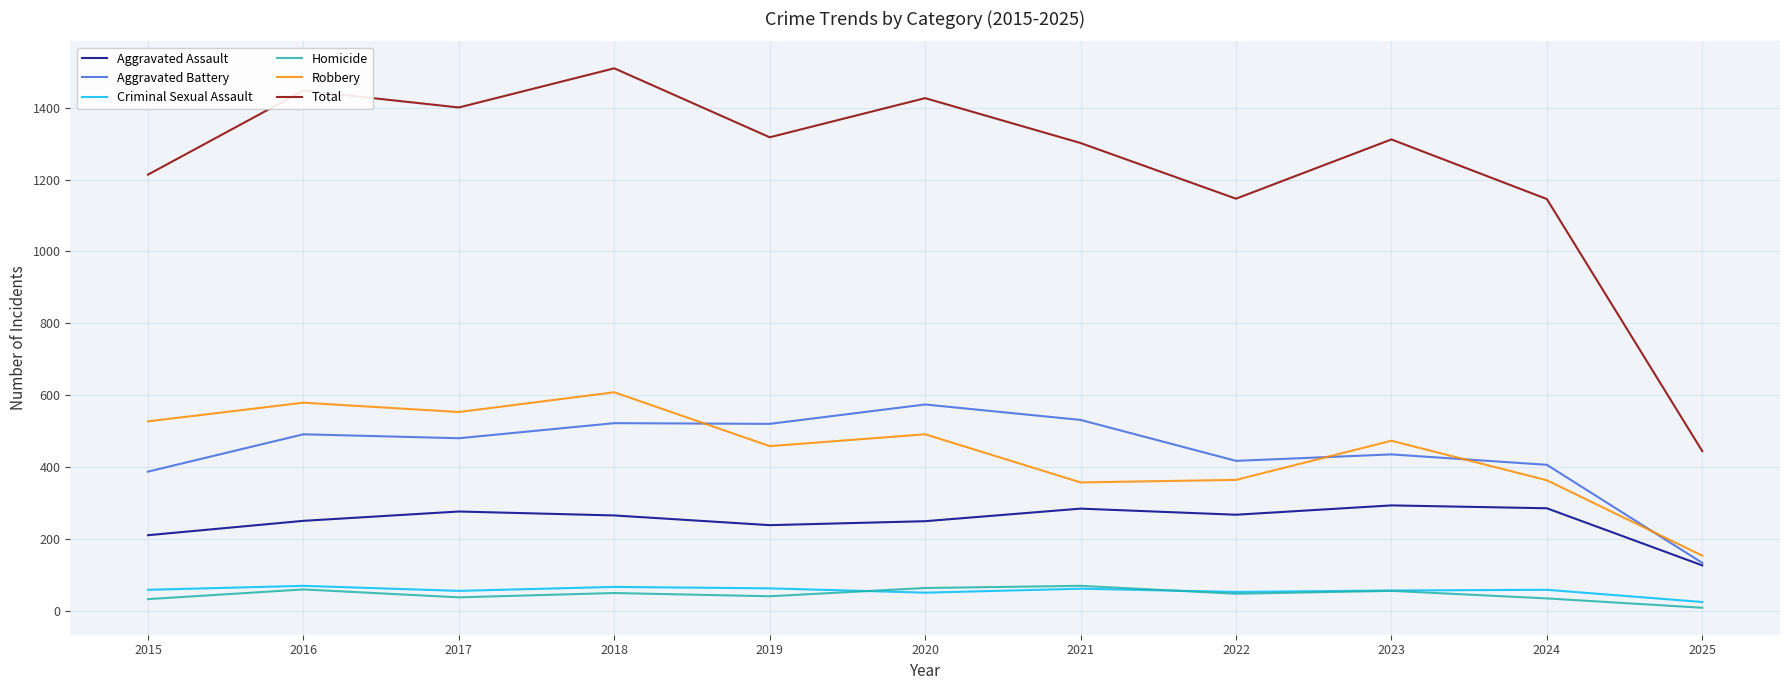

What is the total value across all series at 2017?

2802